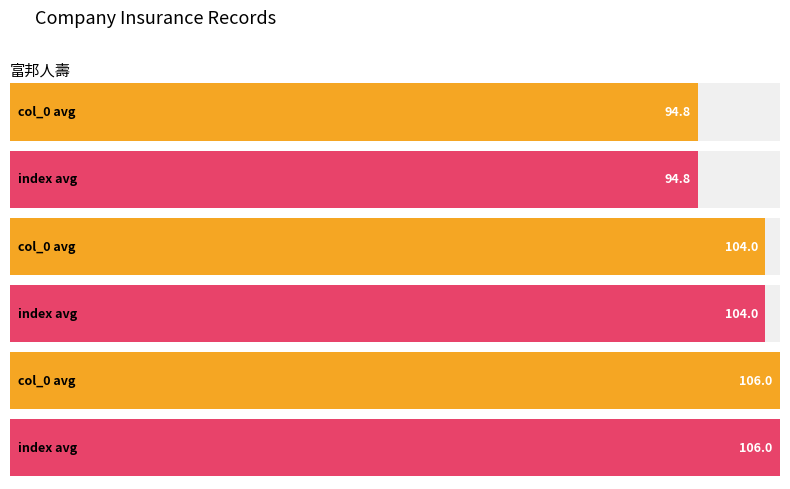

Which label corresponds to the smallest value in the chart?

富邦人壽